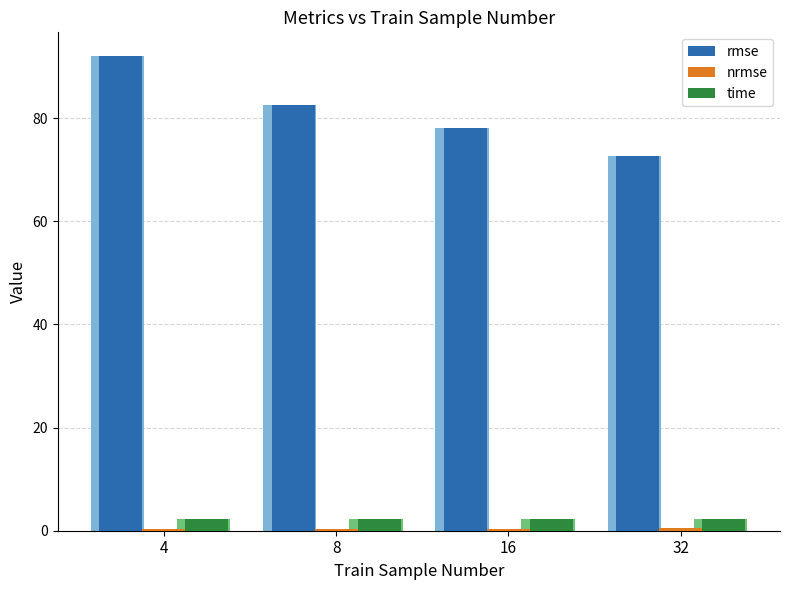

At which label is nrmse closest to 0?

8